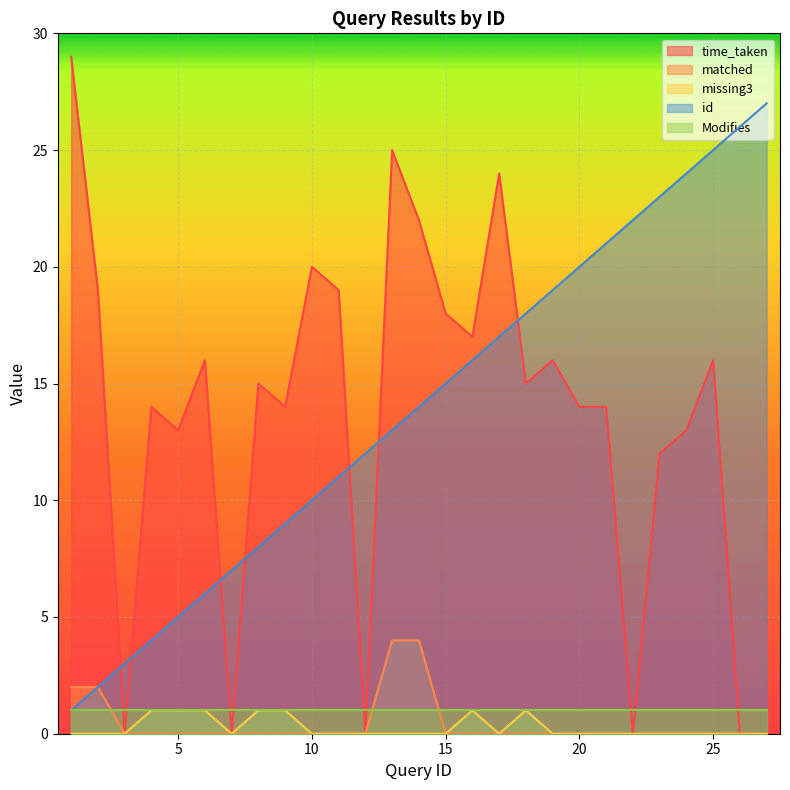

True or false: missing3 and matched intersect in this chart.

False